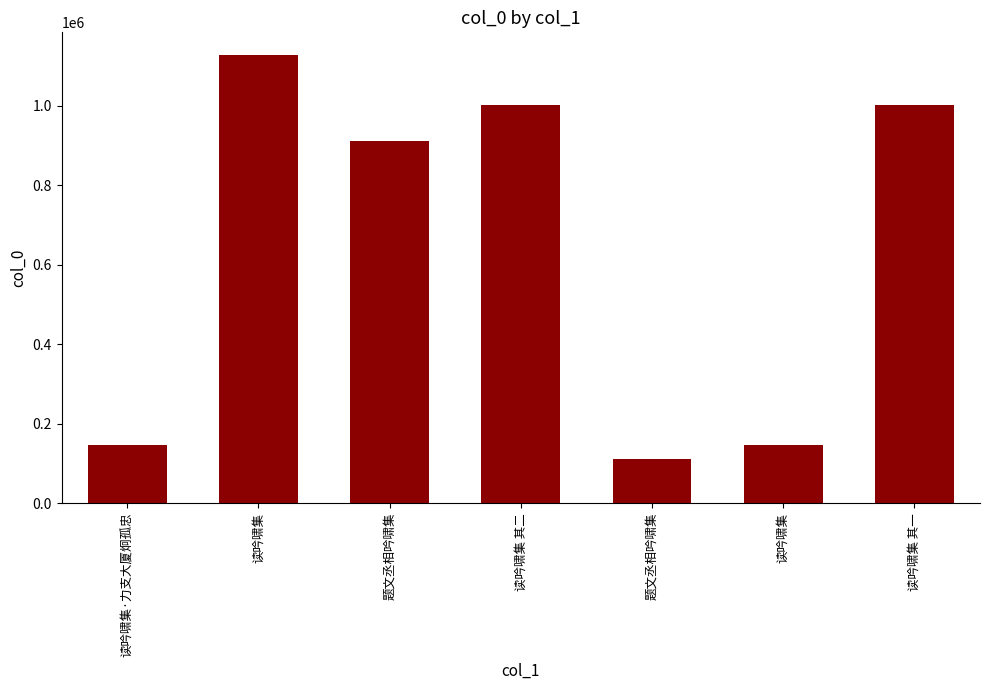

Rank the categories by value from lowest to highest.

题文丞相吟啸集, 读吟啸集, 读吟啸集·力支大厦炯孤忠, 题文丞相吟啸集, 读吟啸集 其二, 读吟啸集 其一, 读吟啸集